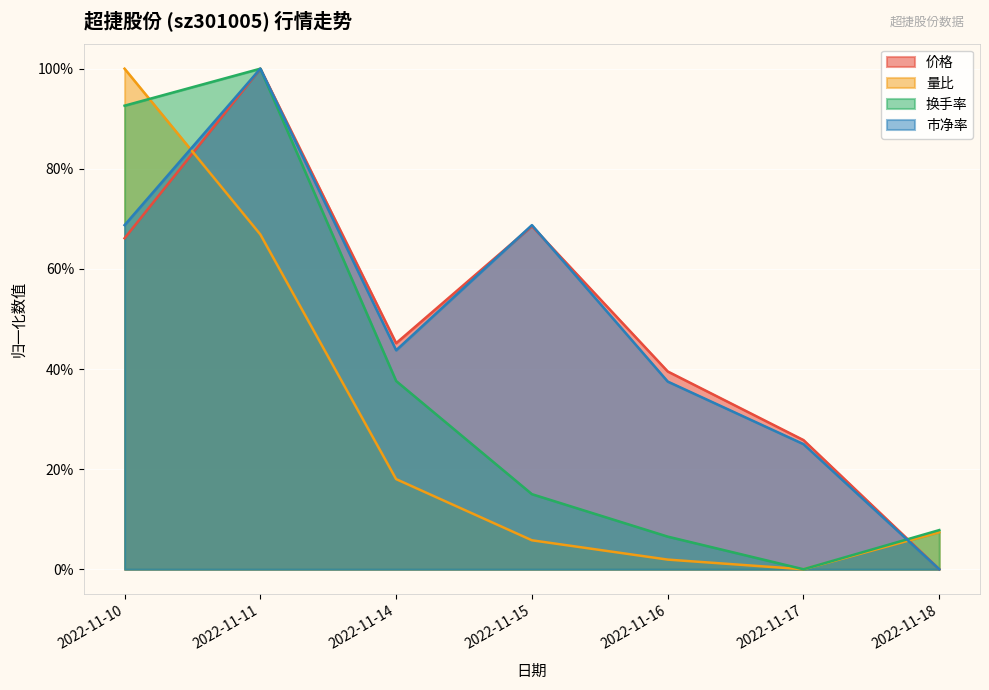

At which category does 量比 reach its first local valley?

2022-11-17